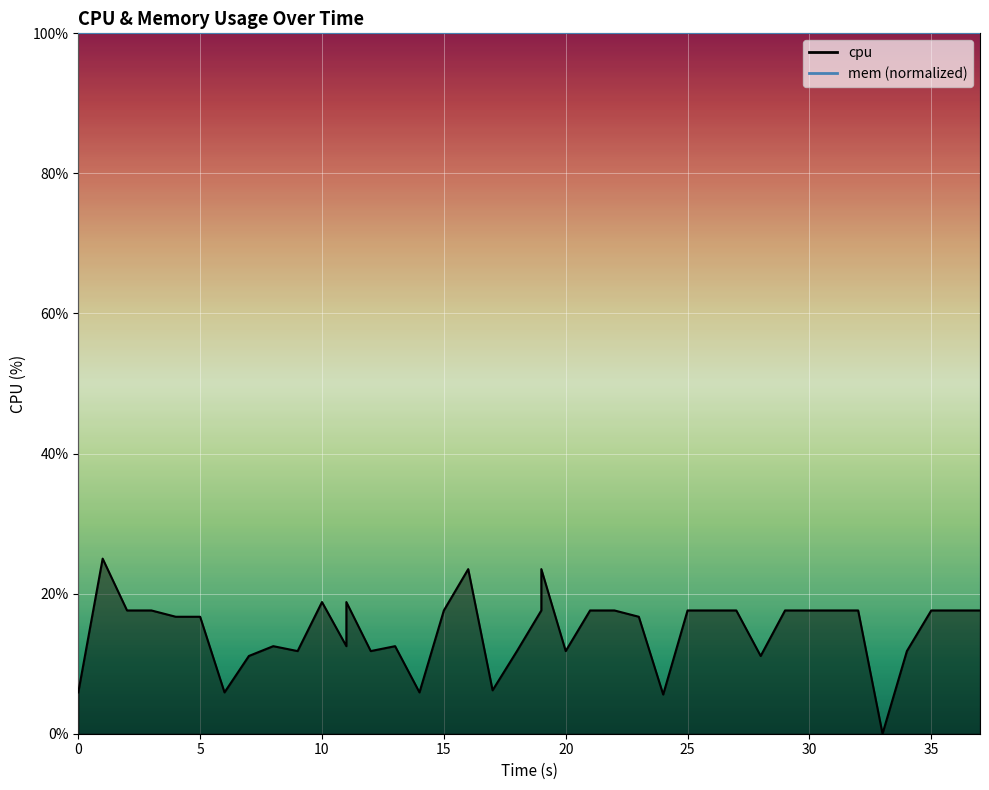

How many lines are shown in the chart?

1